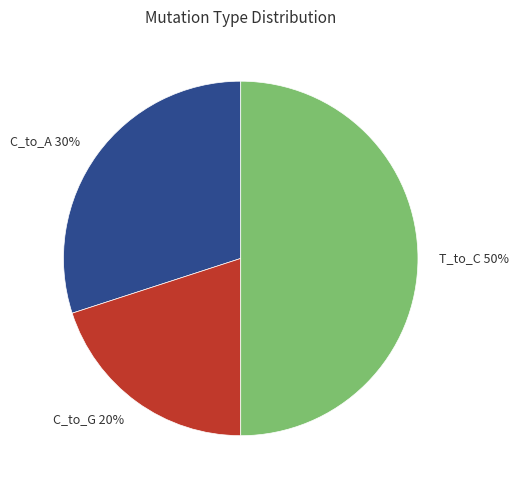

Between C_to_A 30% and C_to_G 20%, which is larger?

C_to_A 30%